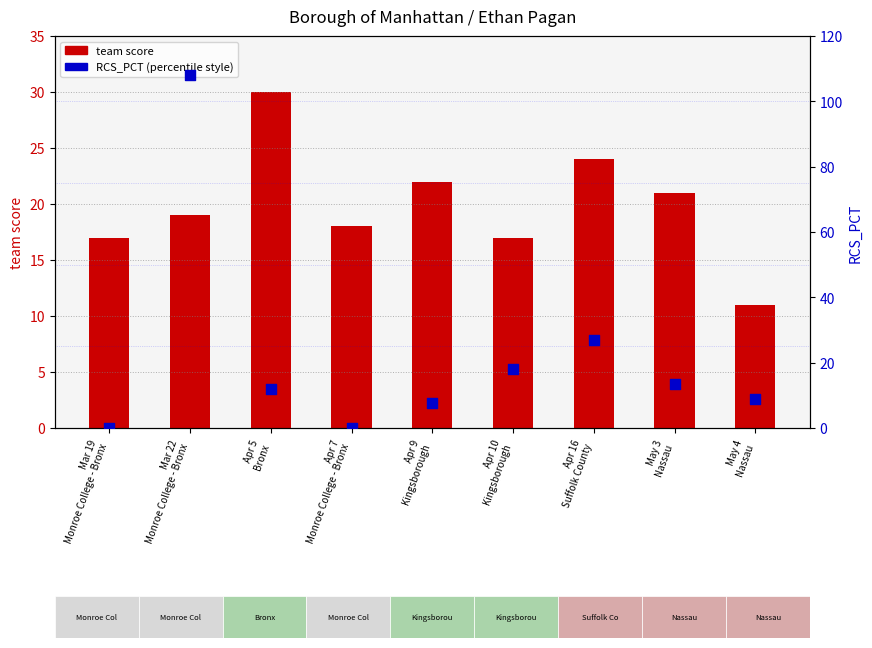

Which series contains the lowest Y value?

RCS_PCT